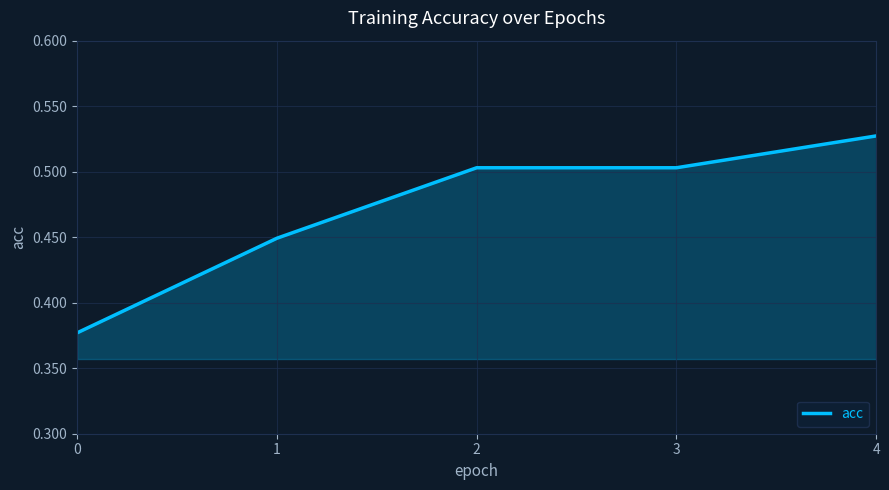

Which category has the highest value across all series?

4